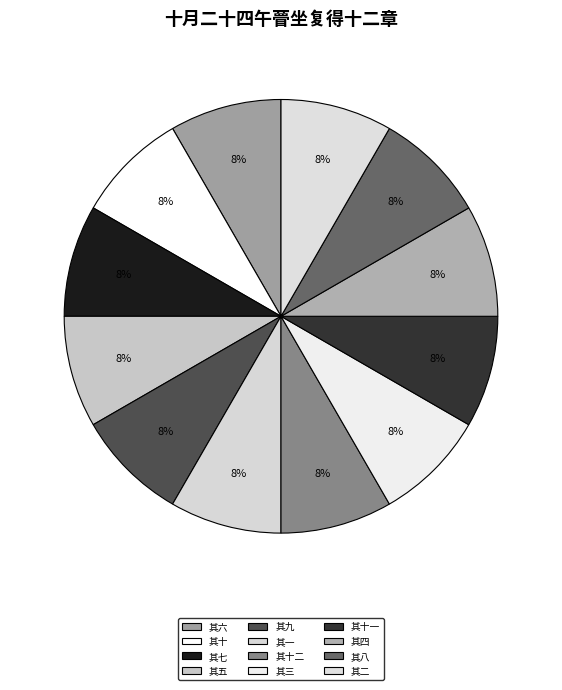

Count the number of slices in the pie.

12